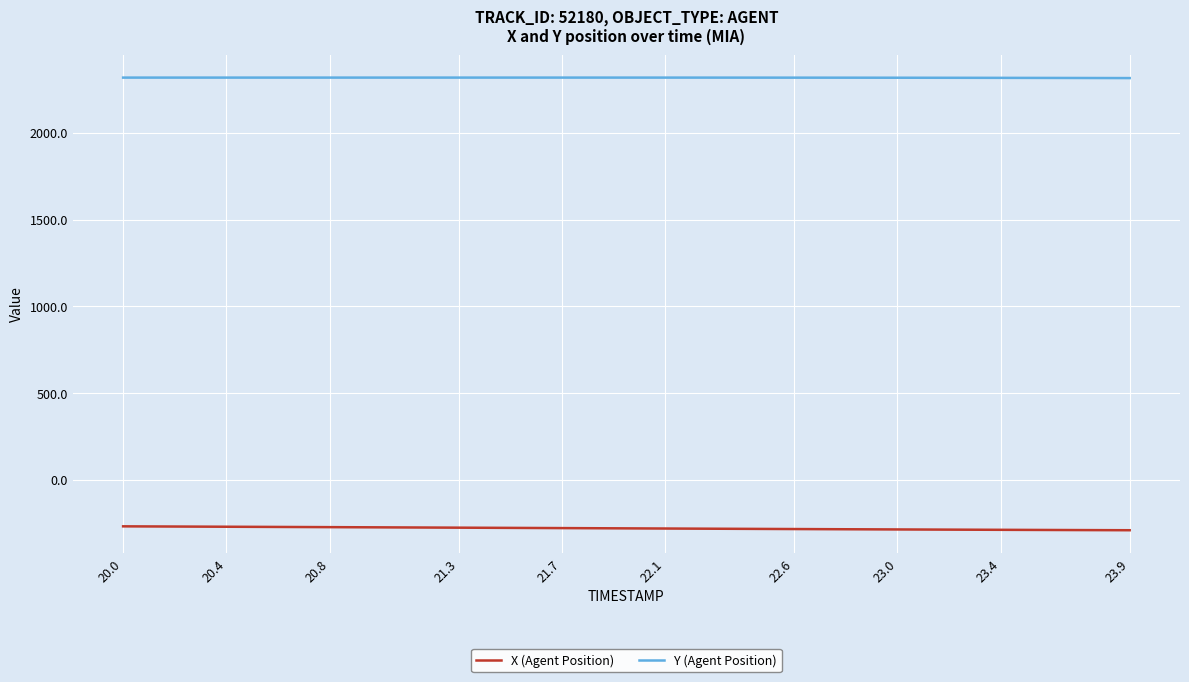

True or false: Y (Agent Position) and X (Agent Position) cross at least once.

False